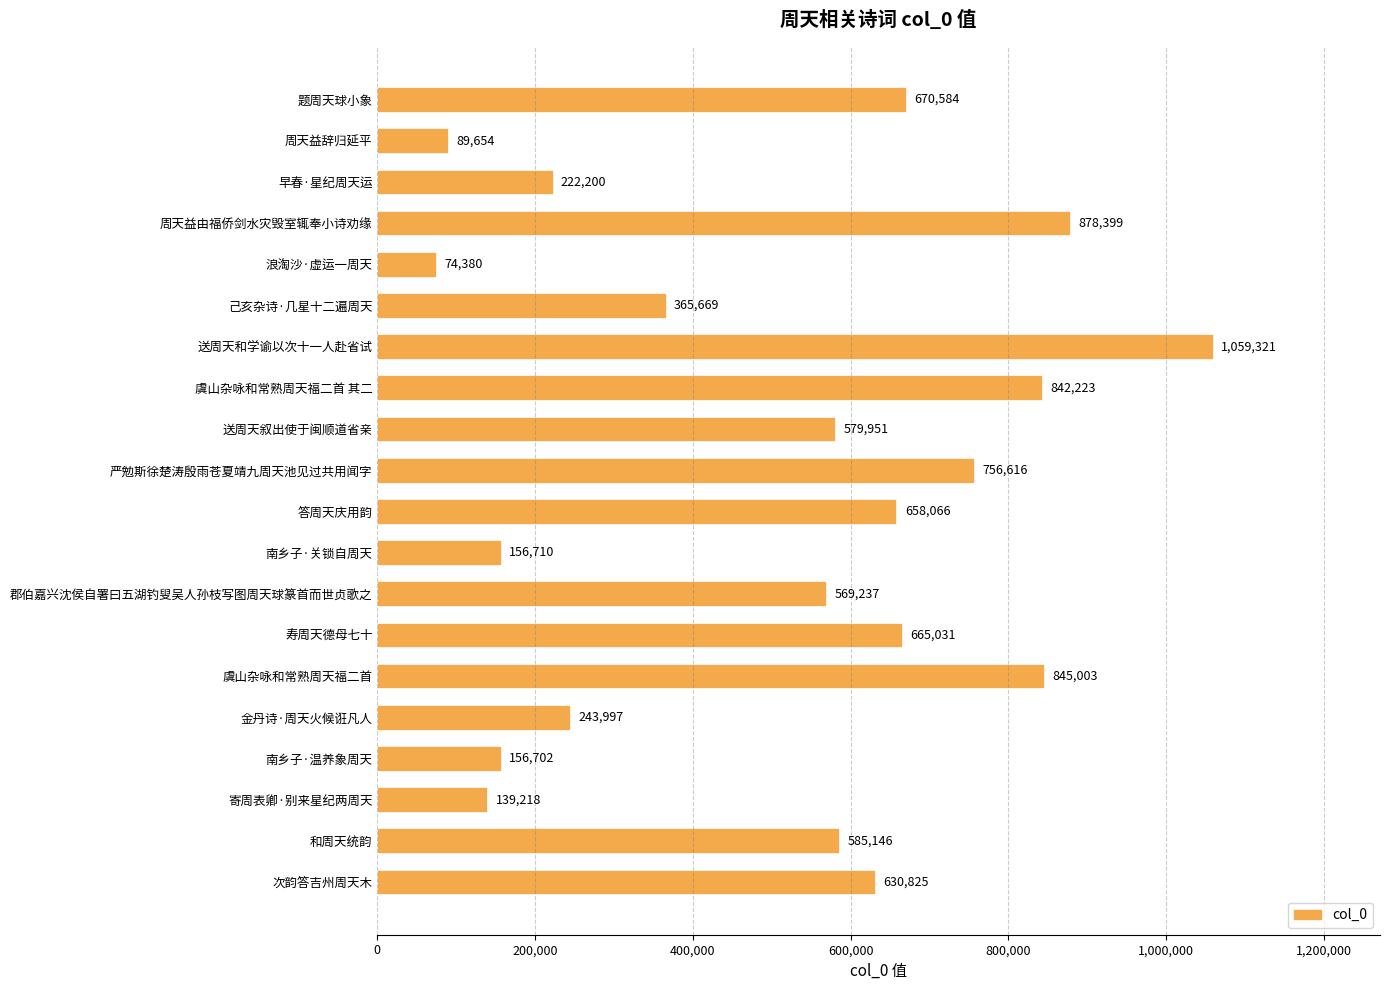

Is it true that the value at 寄周表卿·别来星纪两周天 is 67155?

False